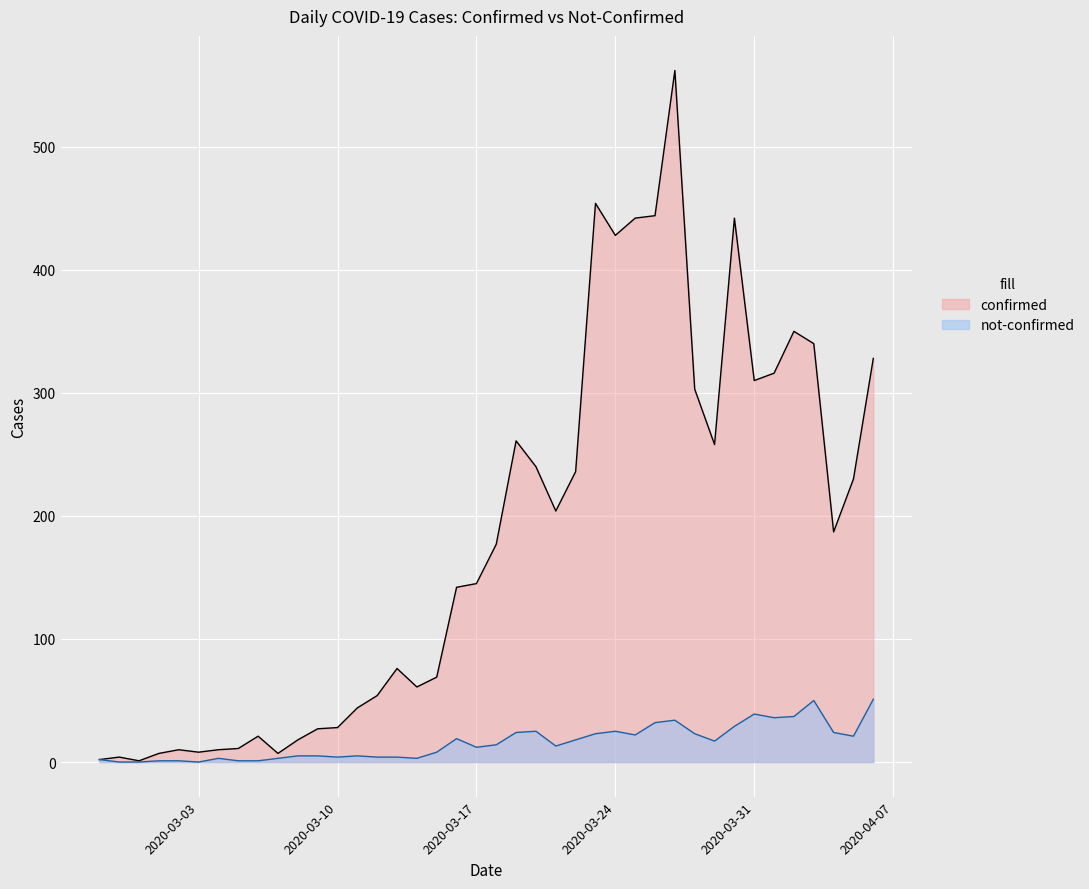

What is the difference between the confirmed values at 2020-03-26 and 2020-03-24?

16